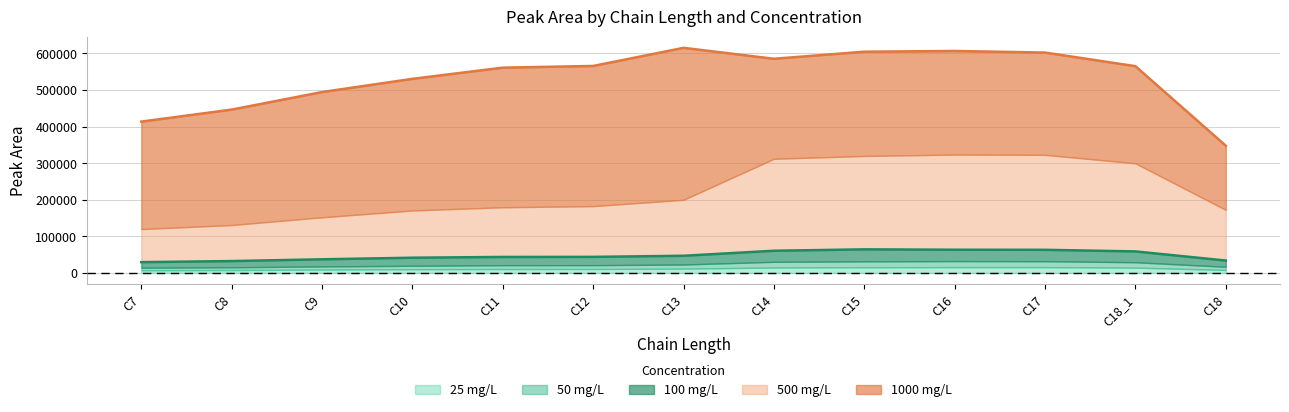

What is the label of the 5th point from the right?

C15